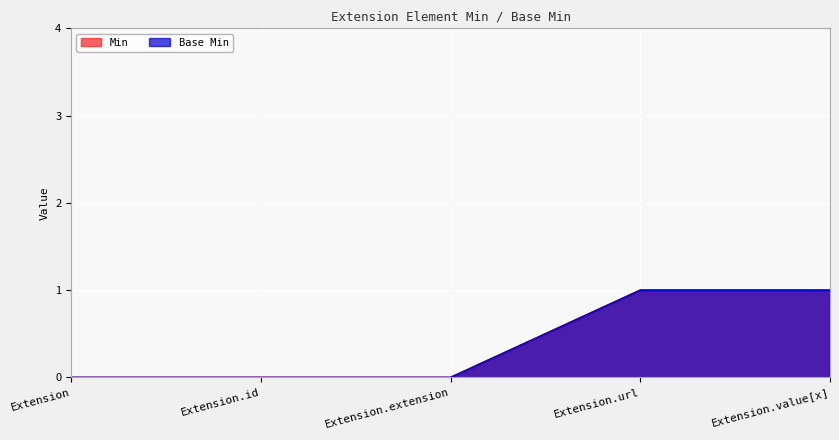

List the series in order of their peak value, lowest first.

Min, Base Min